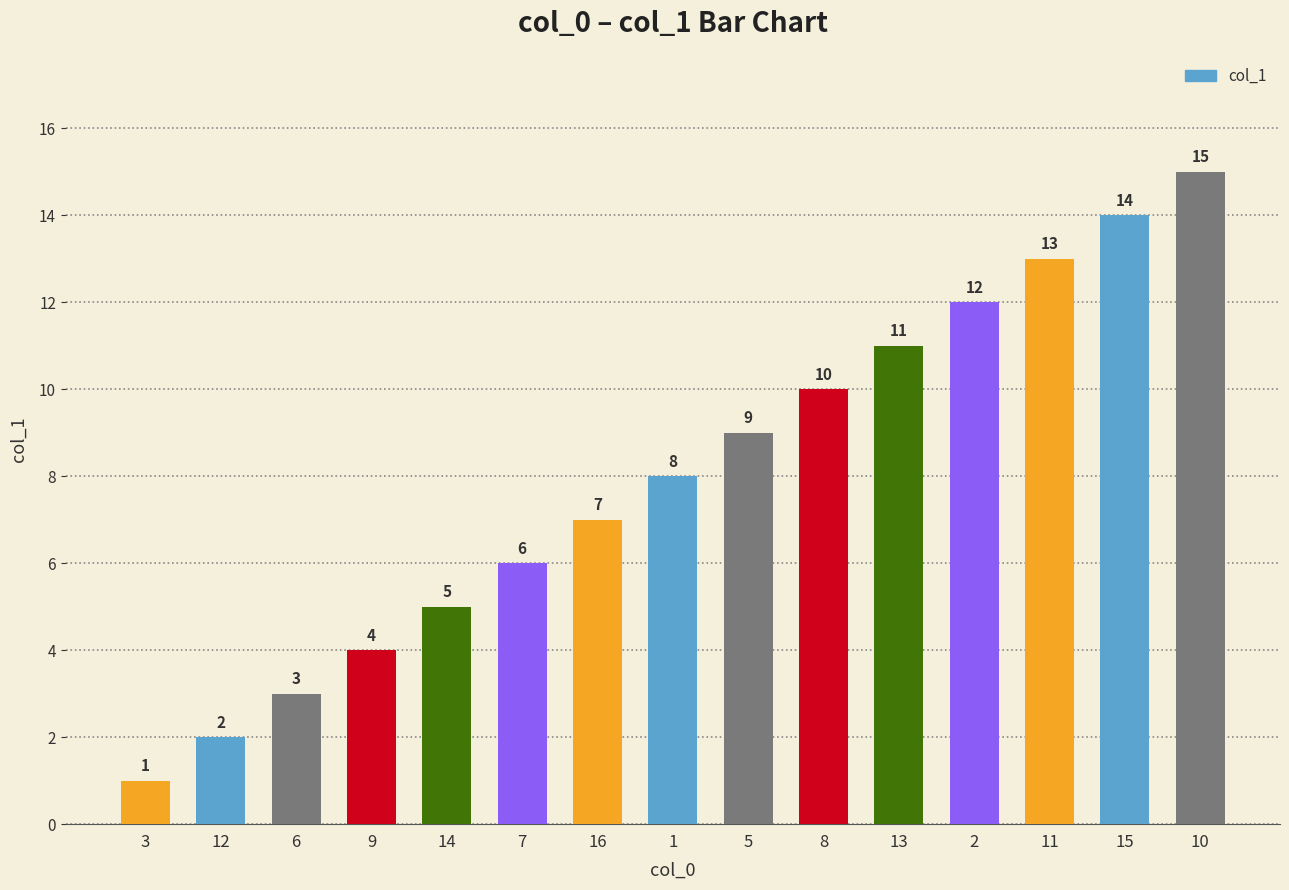

Which label corresponds to the smallest value in the chart?

3